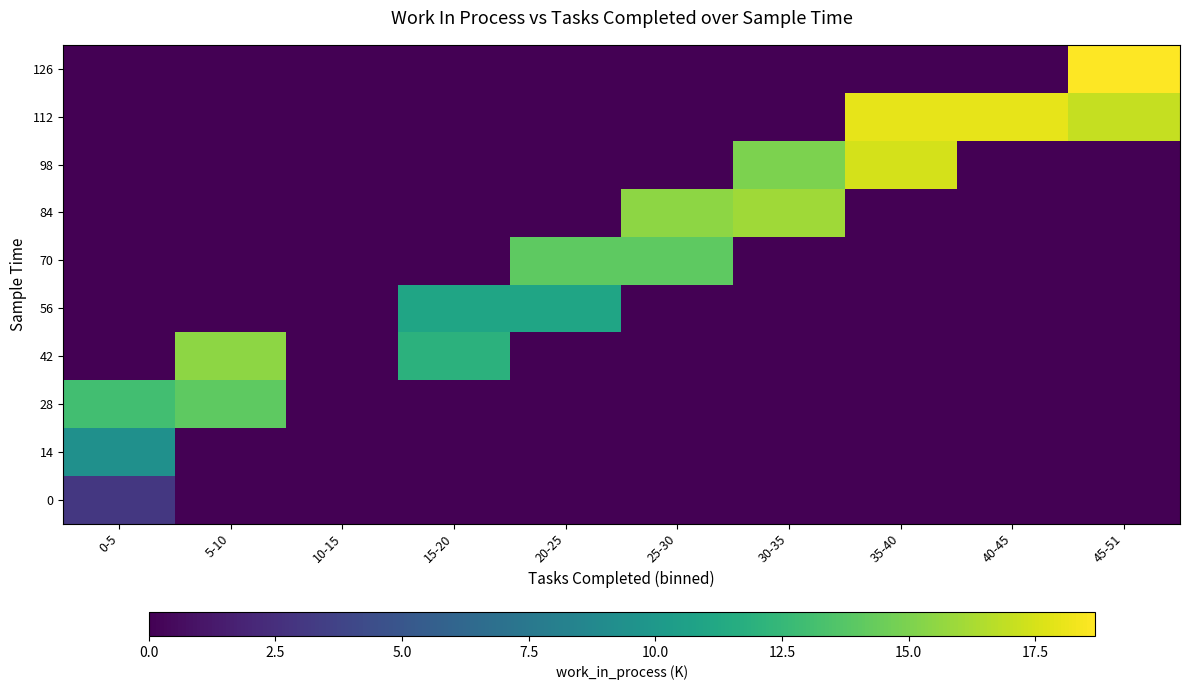

How many data points does each series have?

10